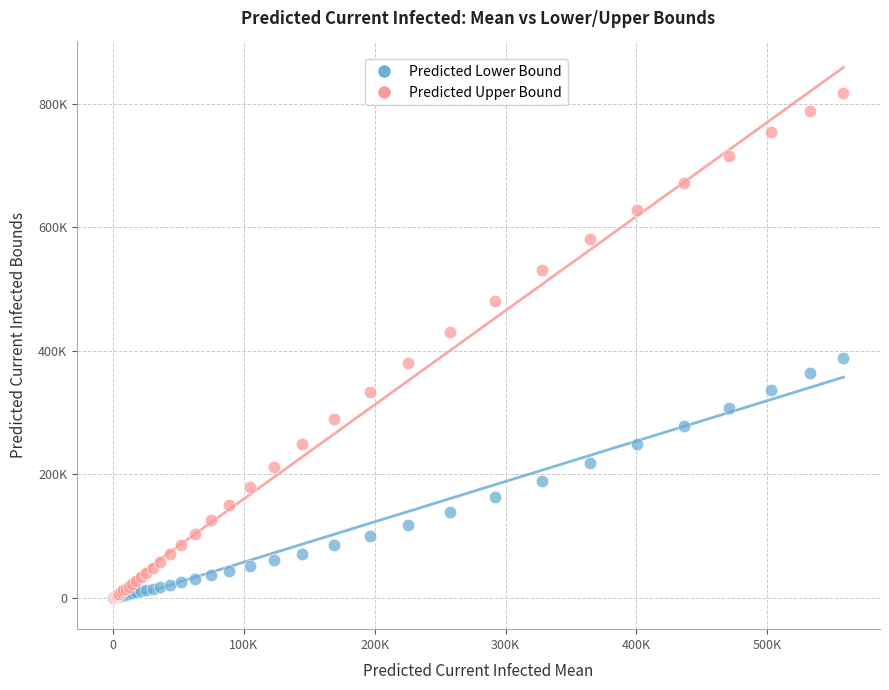

What are all the series names shown in the legend?

Predicted Lower Bound, Predicted Upper Bound